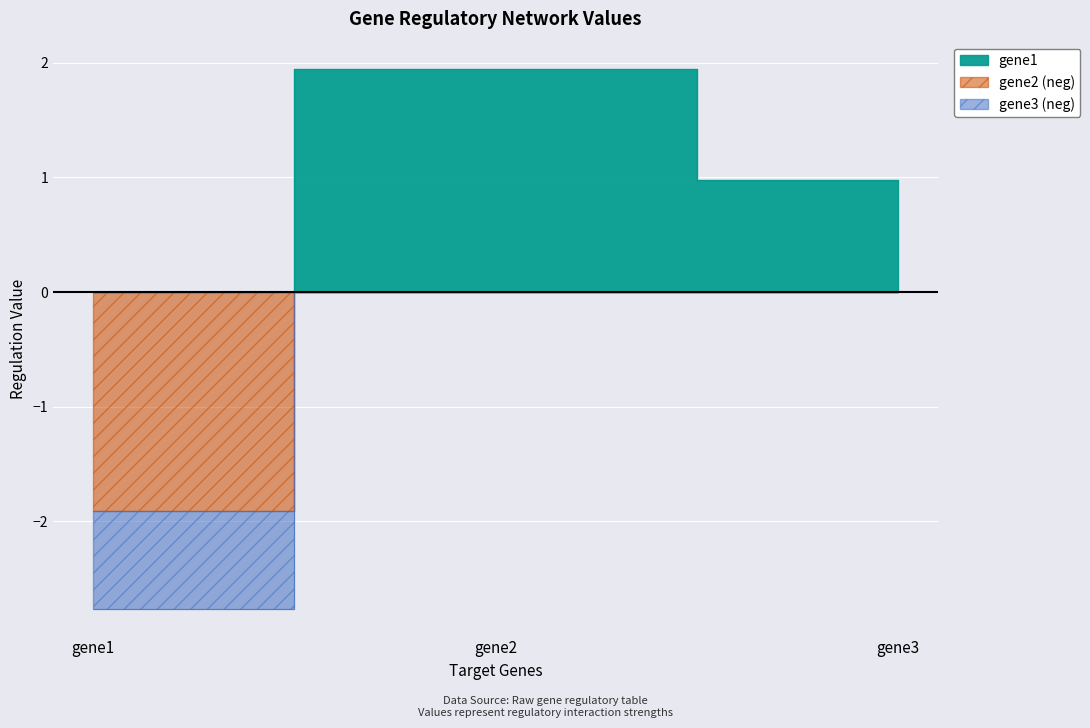

What is the difference between the second highest and minimum values in the gene1 series?

1.0